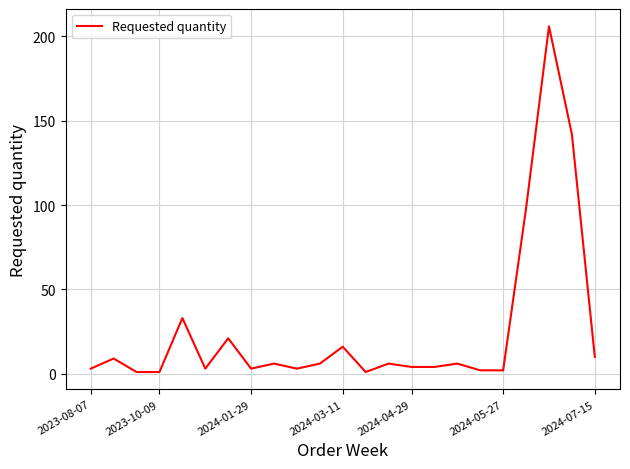

What is the maximum value shown in the chart?

206